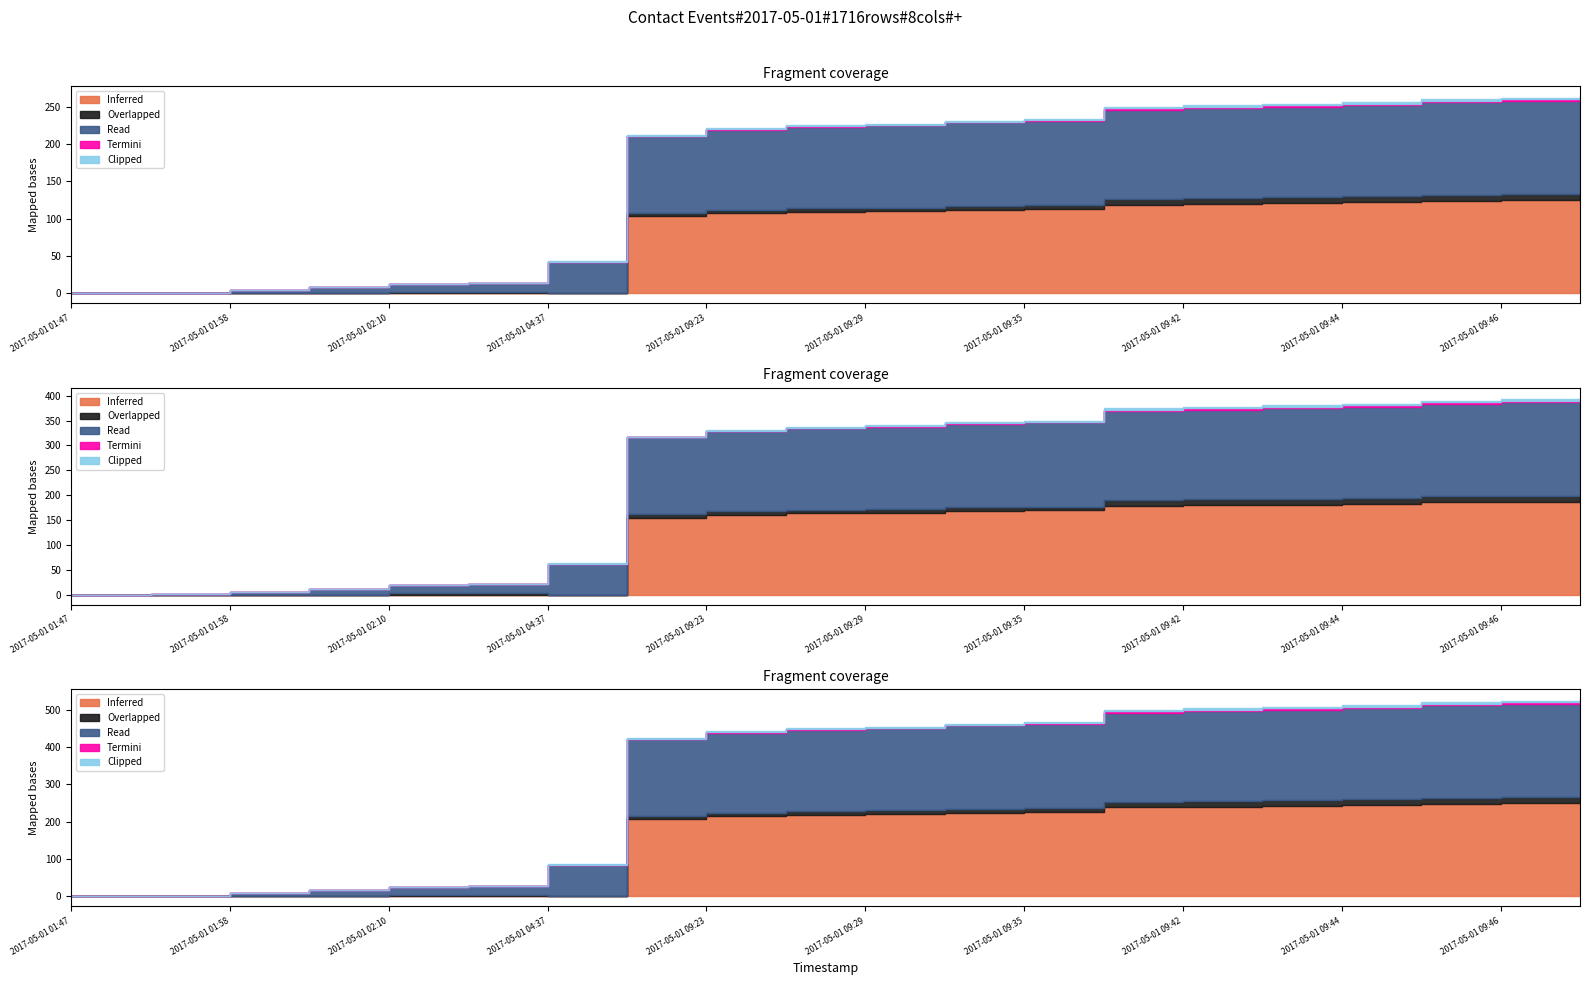

Is it true that Termini equals 3 at 2017-05-01 09:46?

False